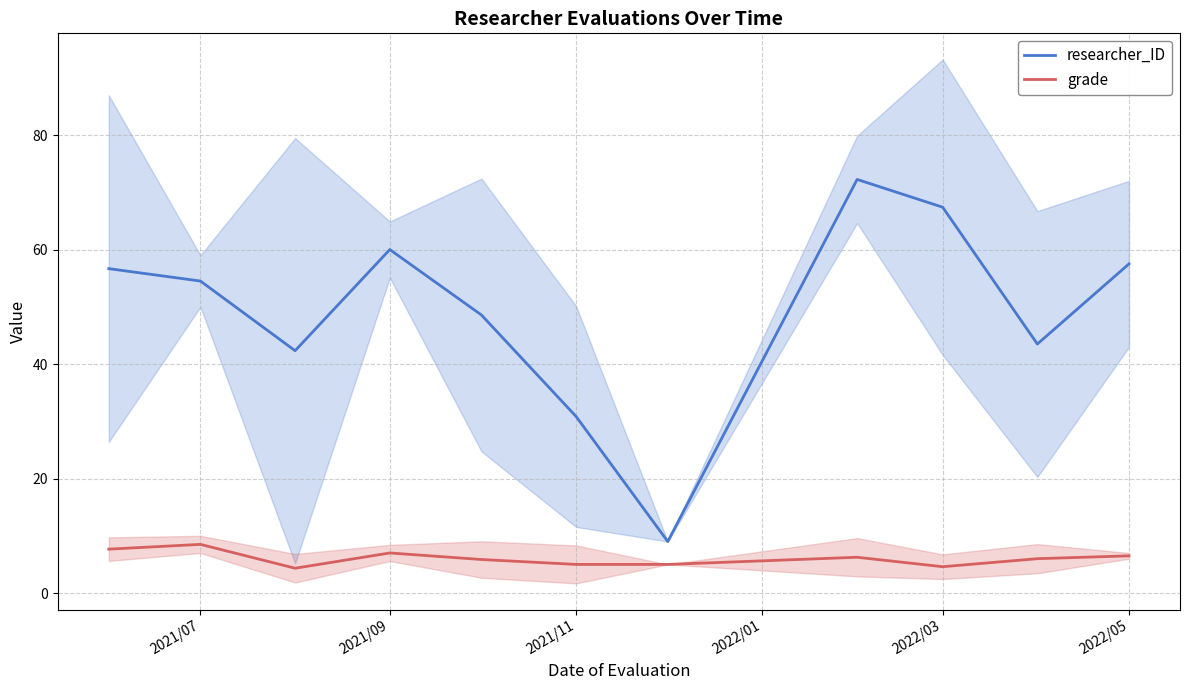

Reading right to left, list all the values displayed in this chart.

researcher_ID: 57.5	43.5	67.4	72.2	9.0	30.8	48.6	60.0	42.3	54.5	56.7
grade: 6.5	6.0	4.6	6.2	5.0	5.0	5.9	7.0	4.3	8.5	7.7